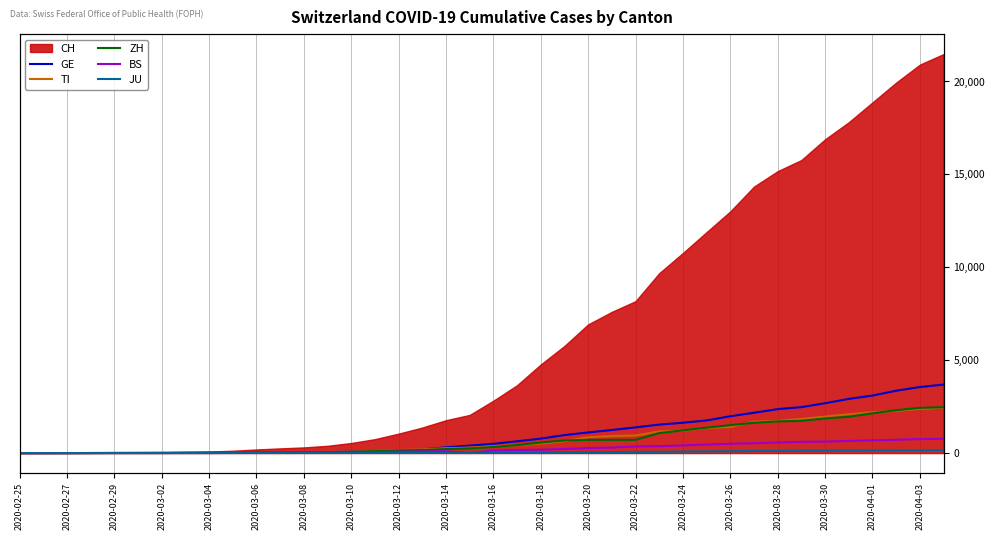

What is the value of the ZH point at the 28th from the left?

1076